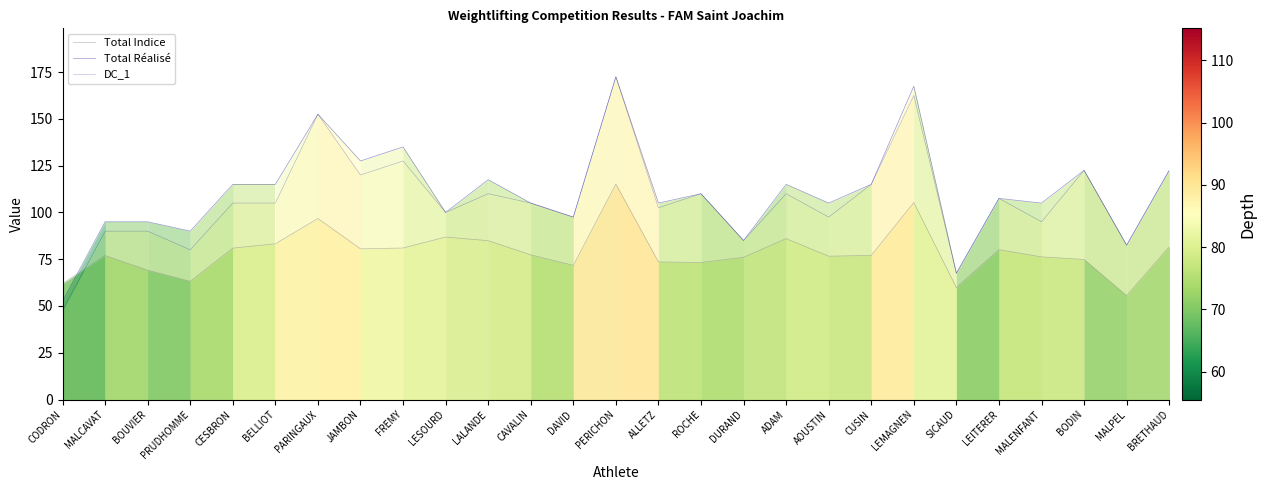

The Total Réalisé series shows 122.5 at BODIN. True or false?

True